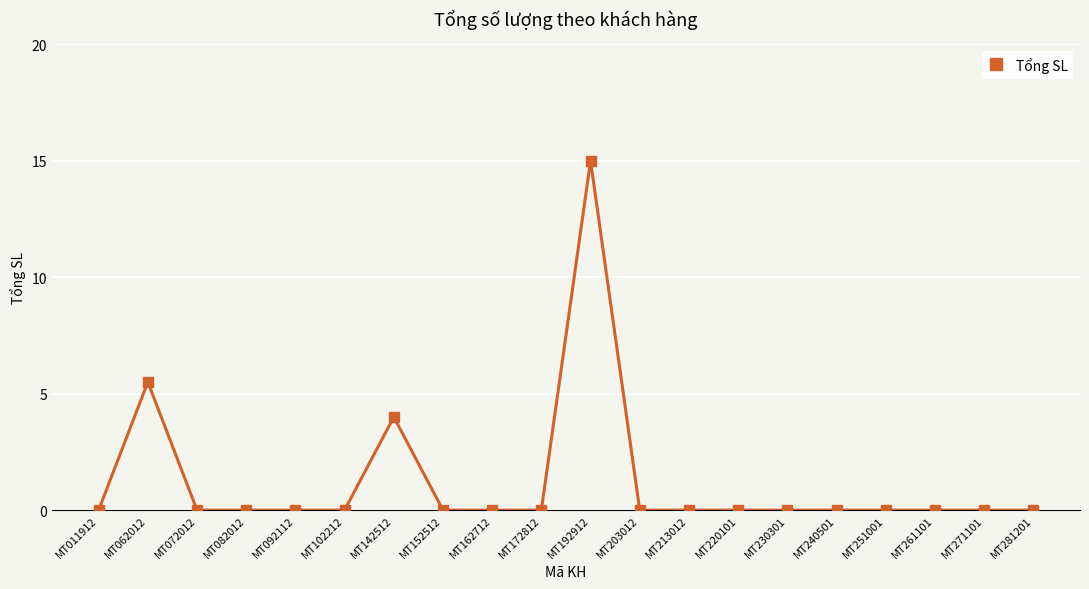

Reading left to right, transcribe all the data shown in this chart.

0.0	5.5	0.0	0.0	0.0	0.0	4.0	0.0	0.0	0.0	15.0	0.0	0.0	0.0	0.0	0.0	0.0	0.0	0.0	0.0